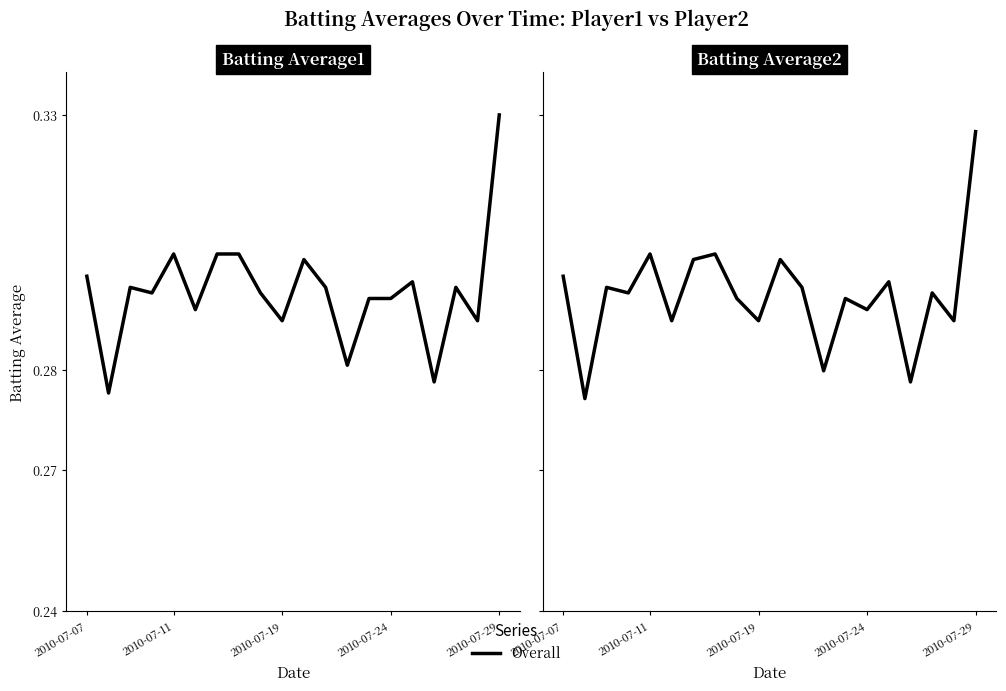

What is the average value?

0.3